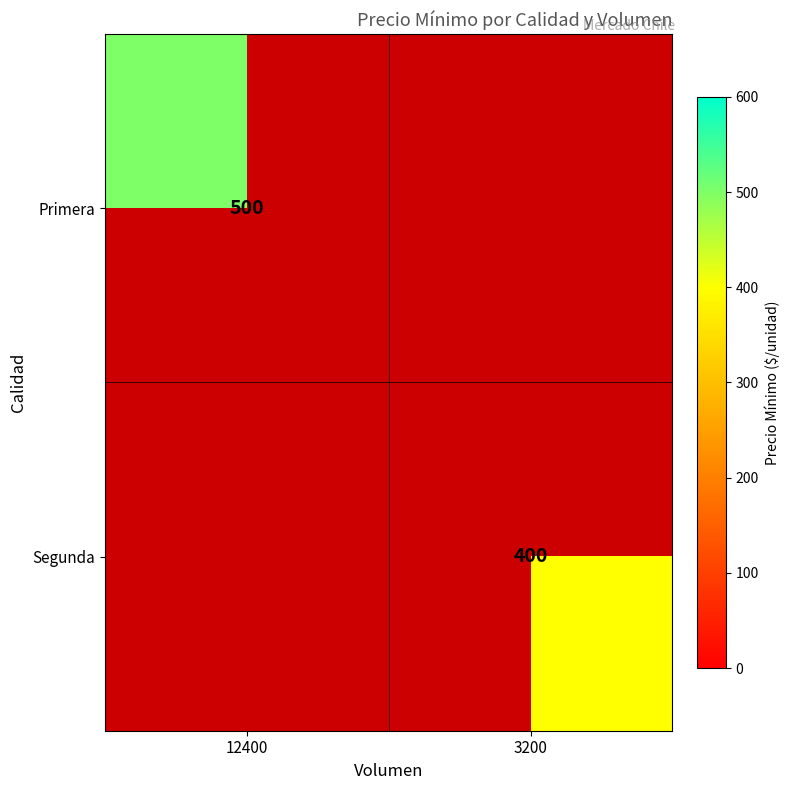

The Primera series shows 694 at 12400. True or false?

False